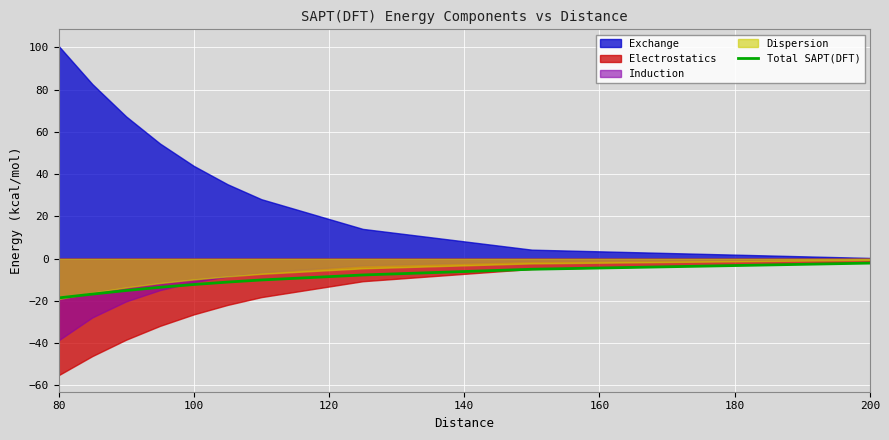

What is the average value?

-11.2